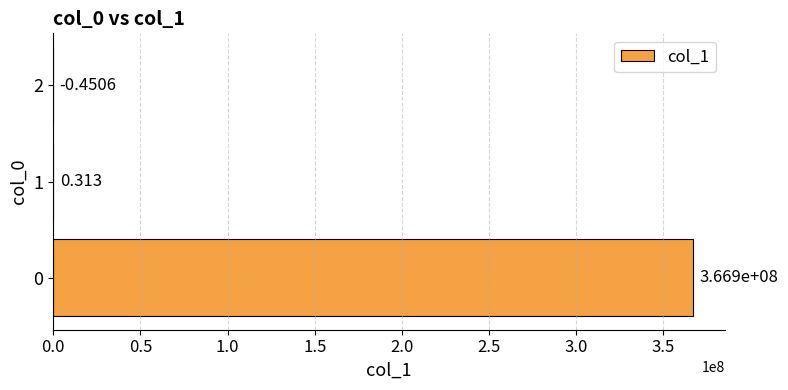

How many values exceed 0?

2